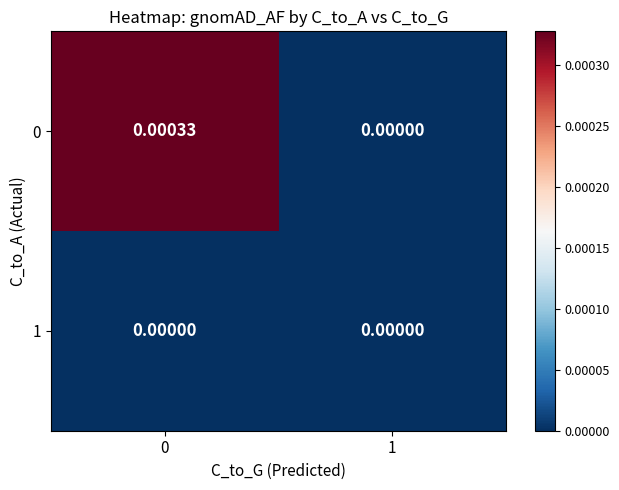

Is the value of 1 at 1 greater than the value of 0 at 0?

No